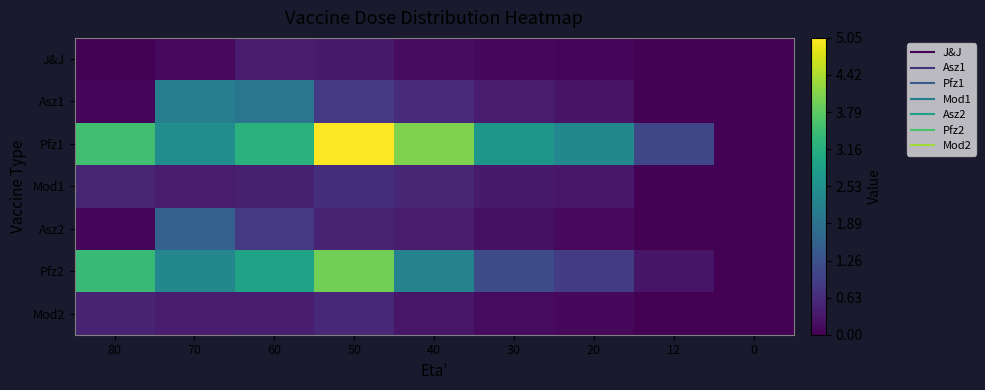

Which series has the largest total across all categories?

Pfz1